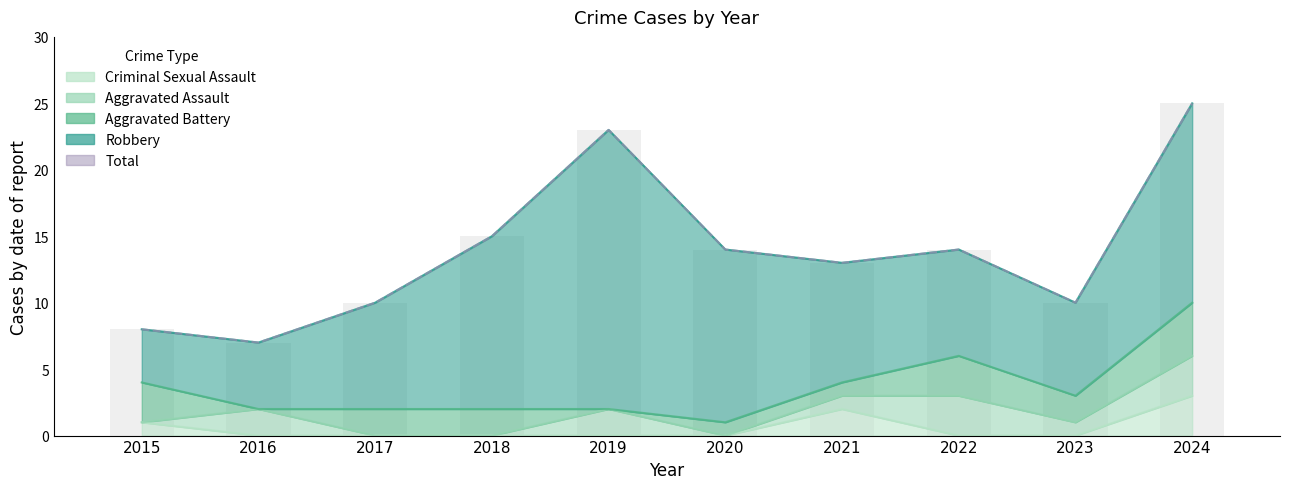

How many values in Aggravated Battery are above zero?

8